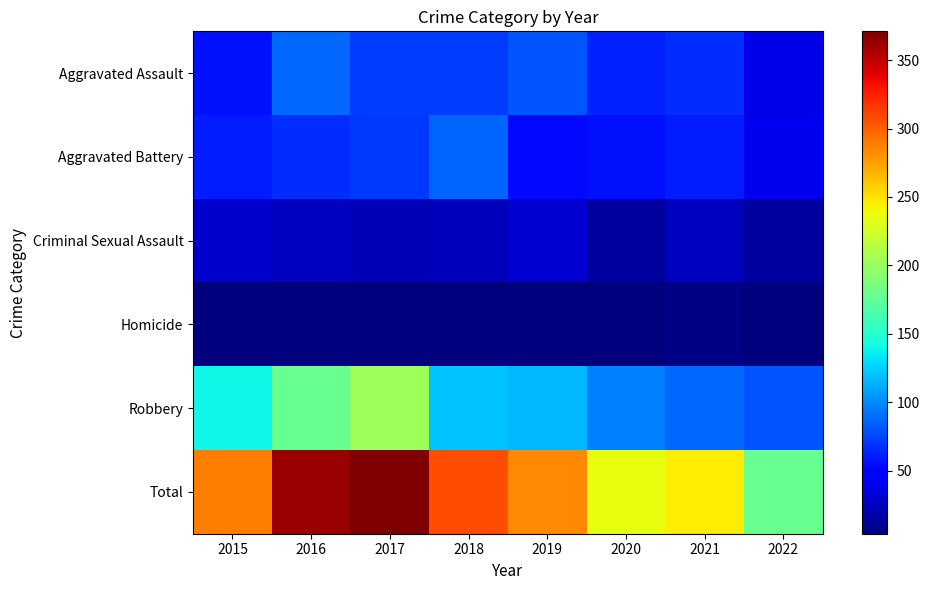

Reading right to left, what are all the values shown in this chart?

Aggravated Assault: 2022=38	2021=66	2020=62	2019=80	2018=72	2017=72	2016=88	2015=56
Aggravated Battery: 2022=40	2021=60	2020=57	2019=53	2018=86	2017=71	2016=66	2015=60
Criminal Sexual Assault: 2022=15	2021=25	2020=15	2019=31	2018=24	2017=22	2016=25	2015=29
Homicide: 2022=5	2021=6	2020=5	2019=4	2018=4	2017=4	2016=4	2015=5
Robbery: 2022=80	2021=88	2020=97	2019=116	2018=121	2017=202	2016=178	2015=139
Total: 2022=178	2021=245	2020=236	2019=284	2018=307	2017=371	2016=361	2015=289